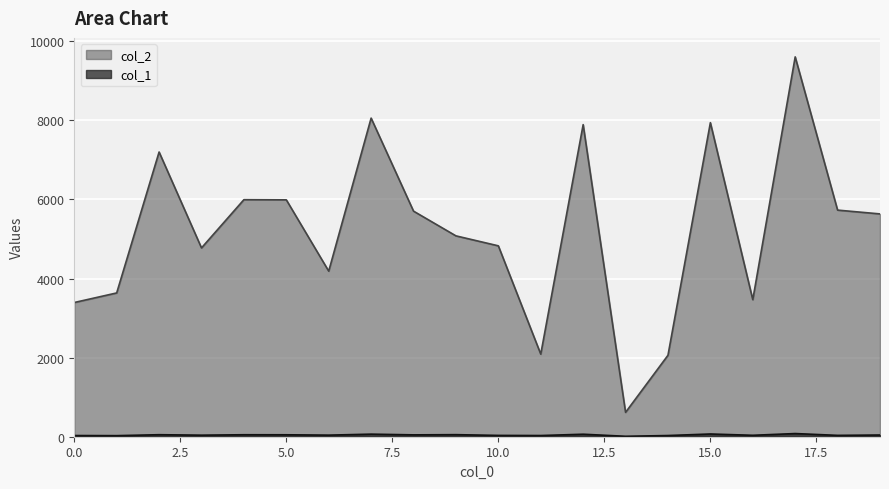

True or false: col_1 has a value of 73 at 8.

False